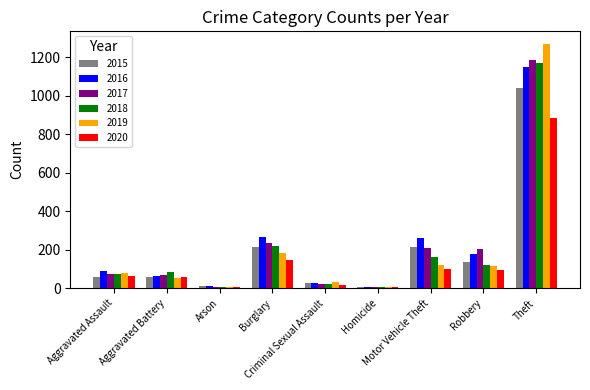

True or false: 2020 has a value of 7 at Arson.

True